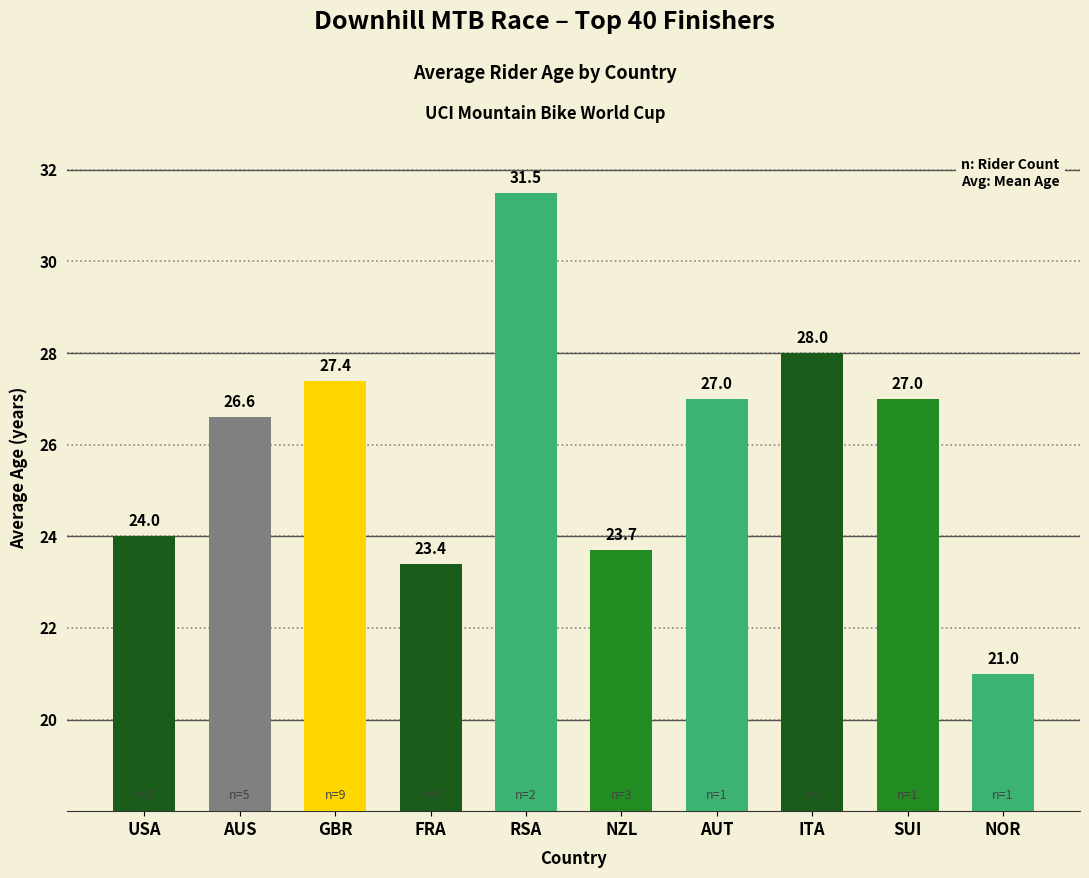

What position from the right is RSA?

6